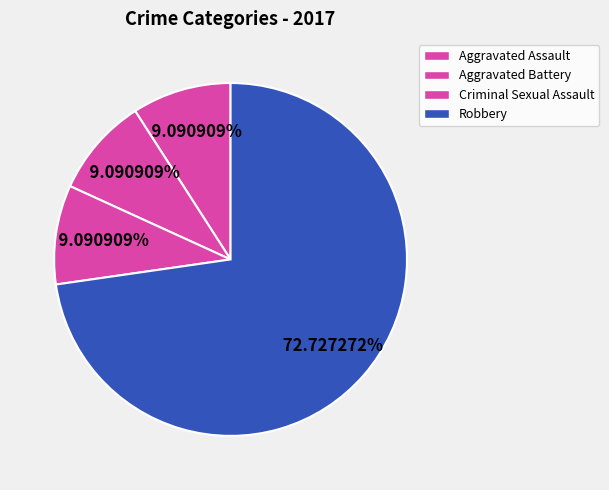

How many slices are in this pie chart?

4